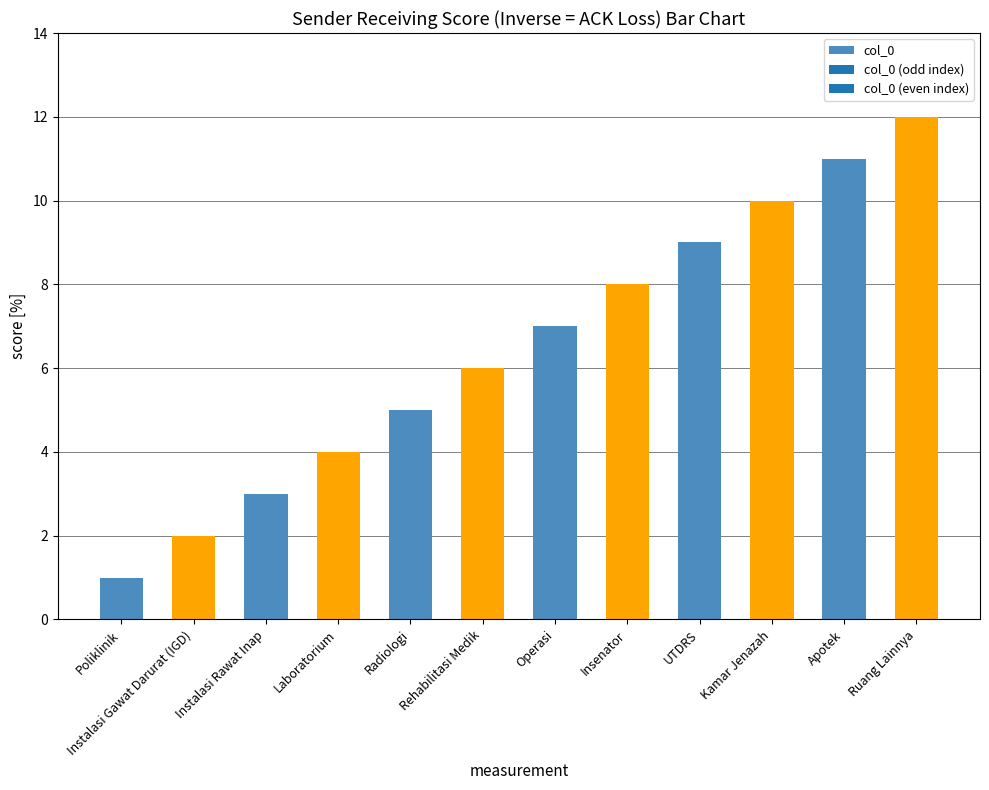

How many categories are shown in the chart?

12